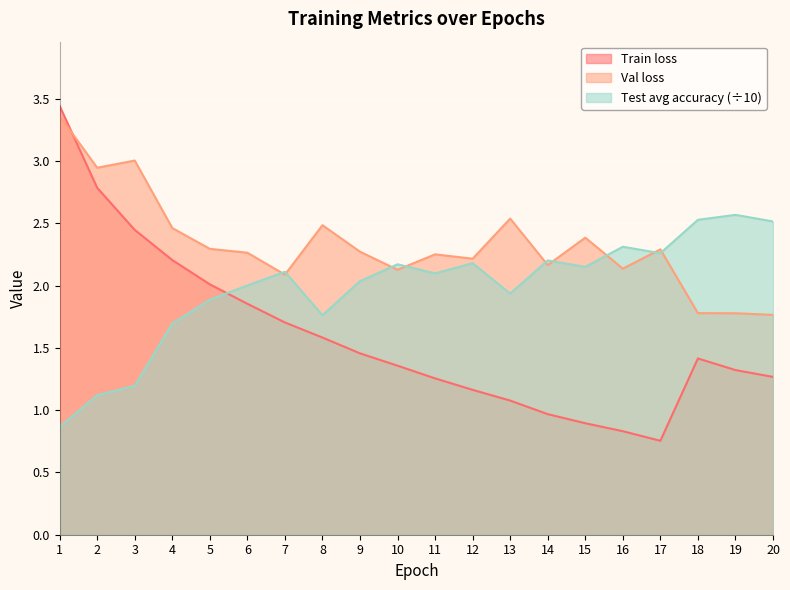

How many intersections are there between Train loss and Test average accuracy?

1